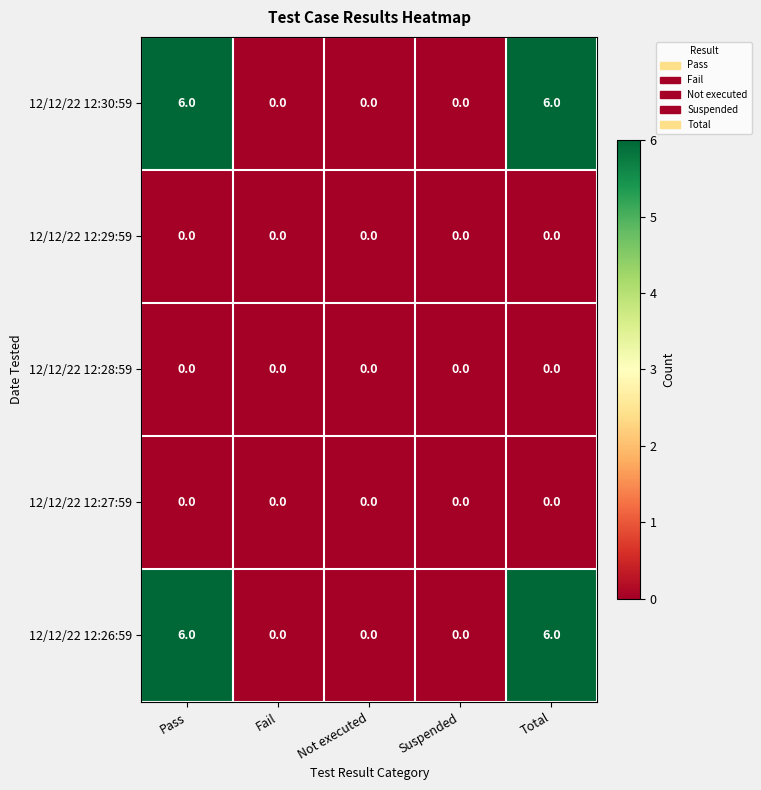

What is the total value across all series at Total?

12